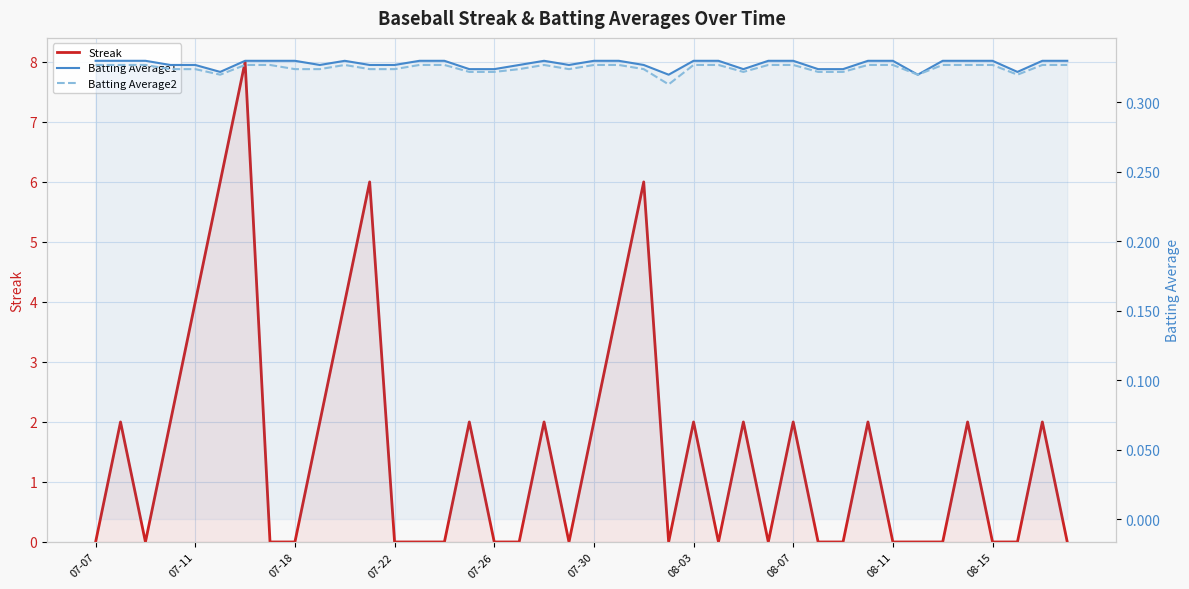

Which series has the largest range (max minus min)?

Streak